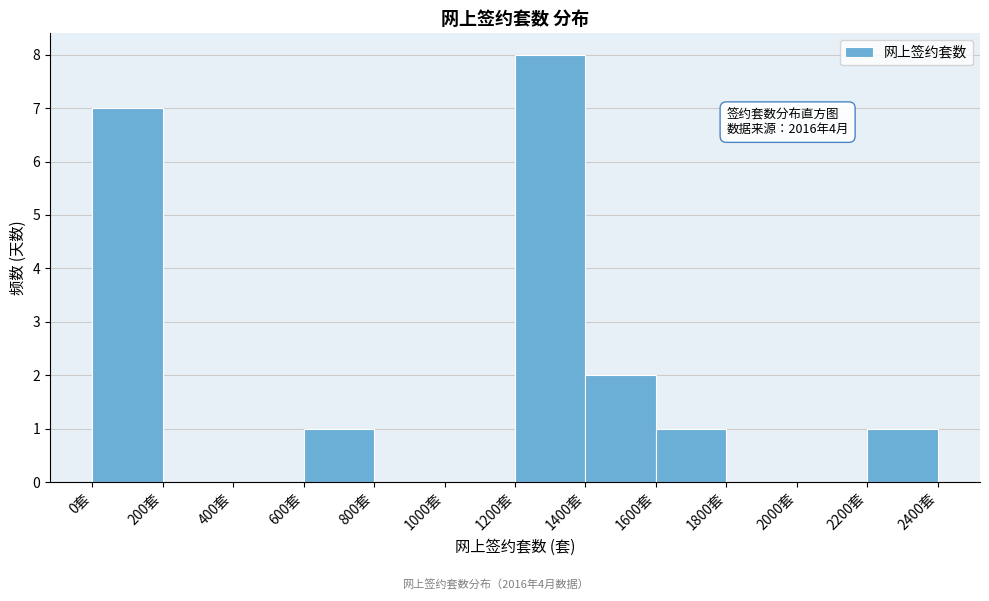

Which range on the x-axis has the tallest bar?

1200 to 1400